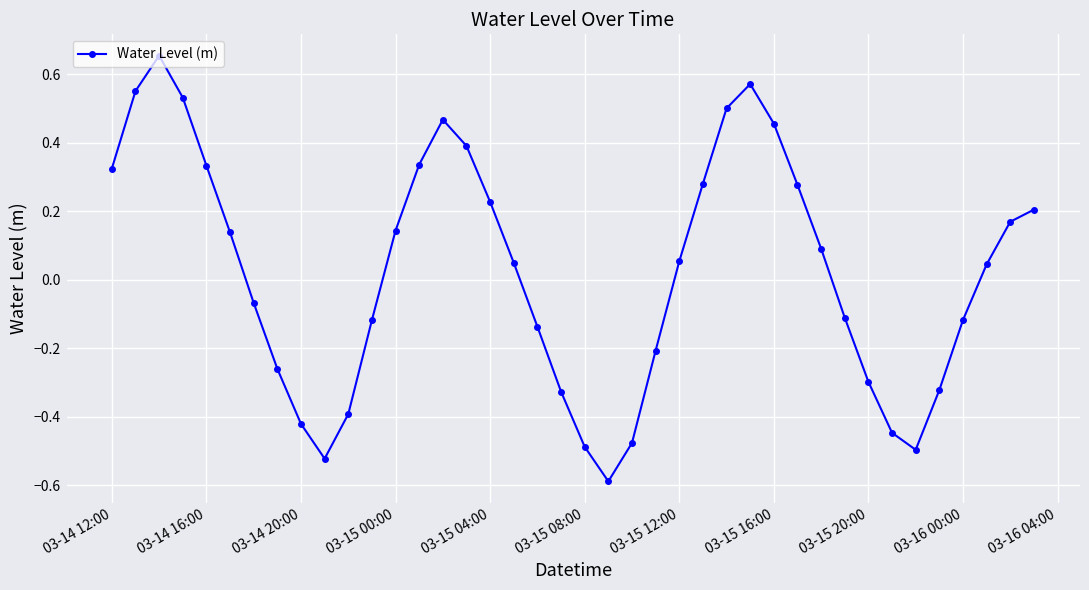

What is the sum of all values?

1.0